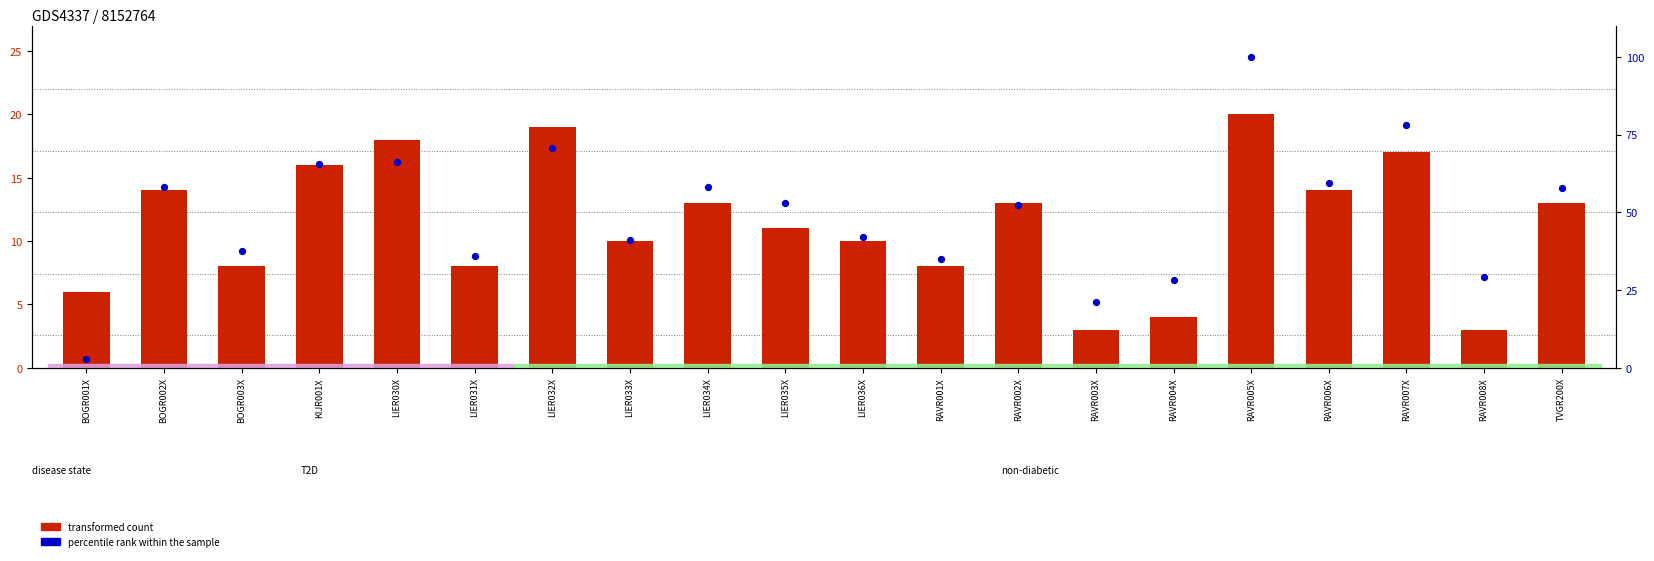

What are all the series names shown in the legend?

transformed count, percentile rank within the sample